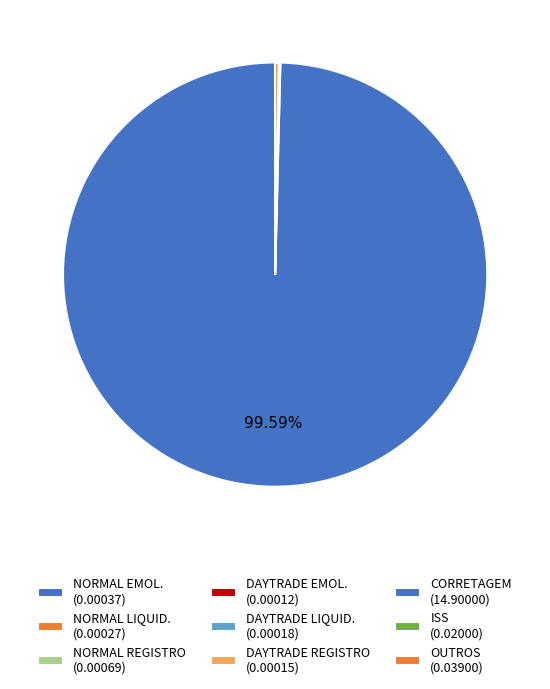

How many slices are in this pie chart?

9